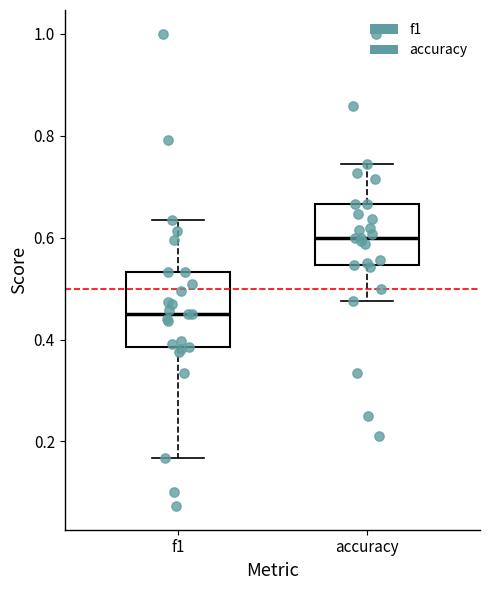

Which box's median line is the highest?

accuracy